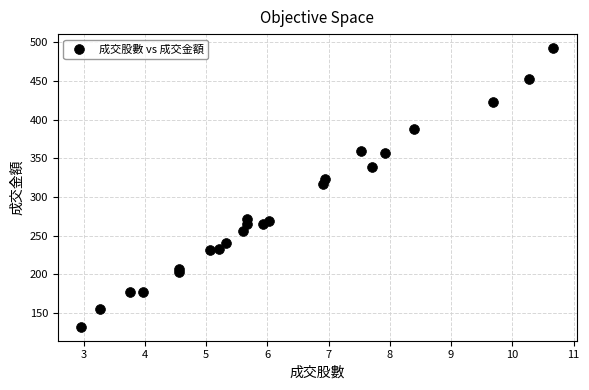

What Y value in the scatter plot is closest to 312?

317.4